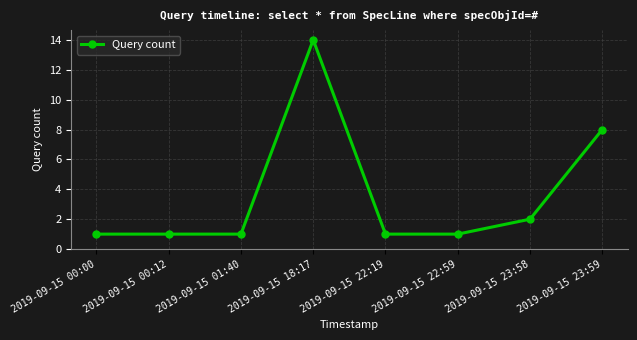

What is the smallest value displayed?

1